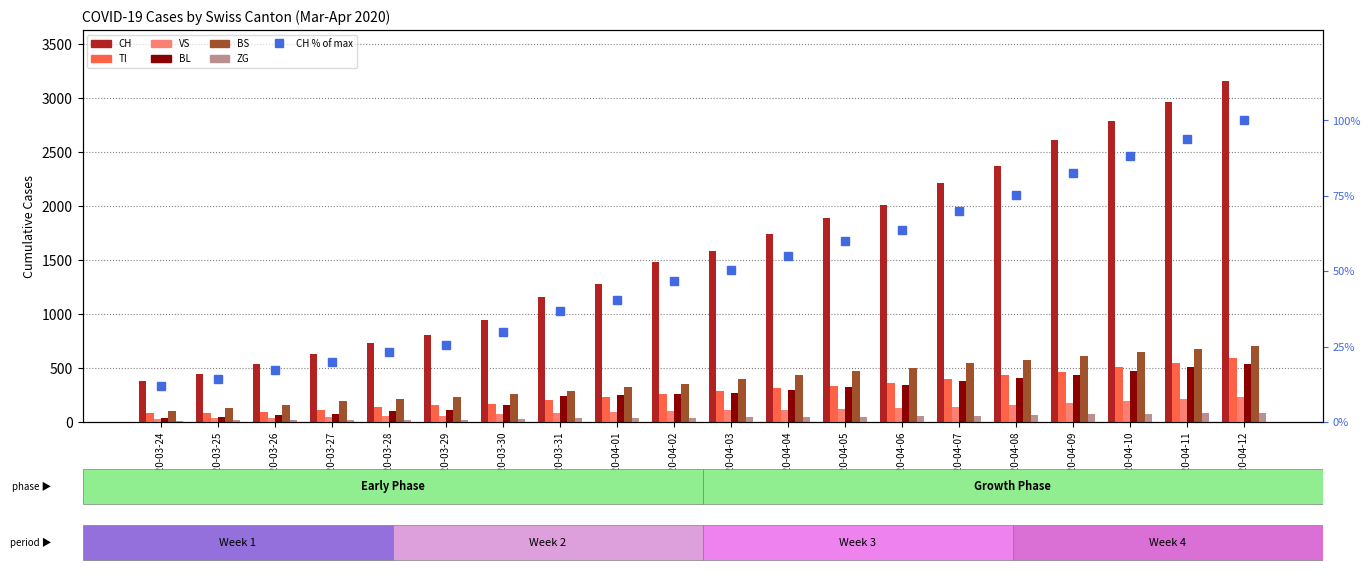

Reading left to right, list all the values displayed in this chart.

CH: 380	449	540	634	736	806	948	1160	1279	1480	1588	1742	1895	2013	2212	2374	2613	2786	2970	3160
TI: 80	85	91	107	136	155	165	202	229	263	287	314	338	366	402	433	461	510	551	589
VS: 25	35	41	50	53	54	71	81	96	104	109	112	116	127	143	158	177	193	209	228
BL: 40	46	65	76	100	115	158	242	249	262	266	298	320	347	381	408	440	471	506	538
BS: 105	128	155	191	211	228	263	292	323	350	397	434	472	497	544	577	612	647	680	706
ZG: 12	18	18	18	21	21	29	39	40	41	44	46	49	54	60	65	72	77	82	88